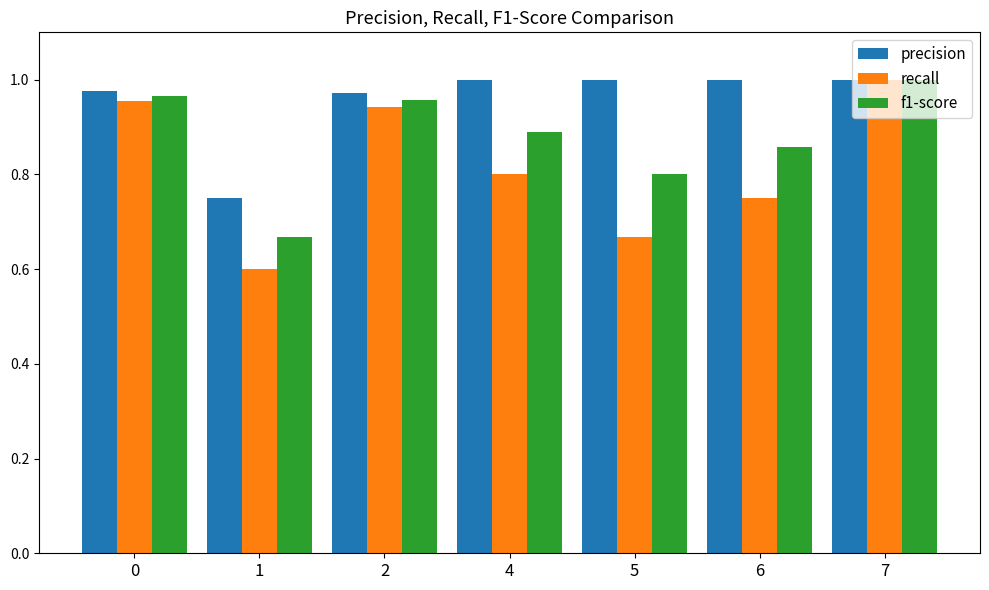

Between 2 and 4, which series saw the biggest shift?

recall